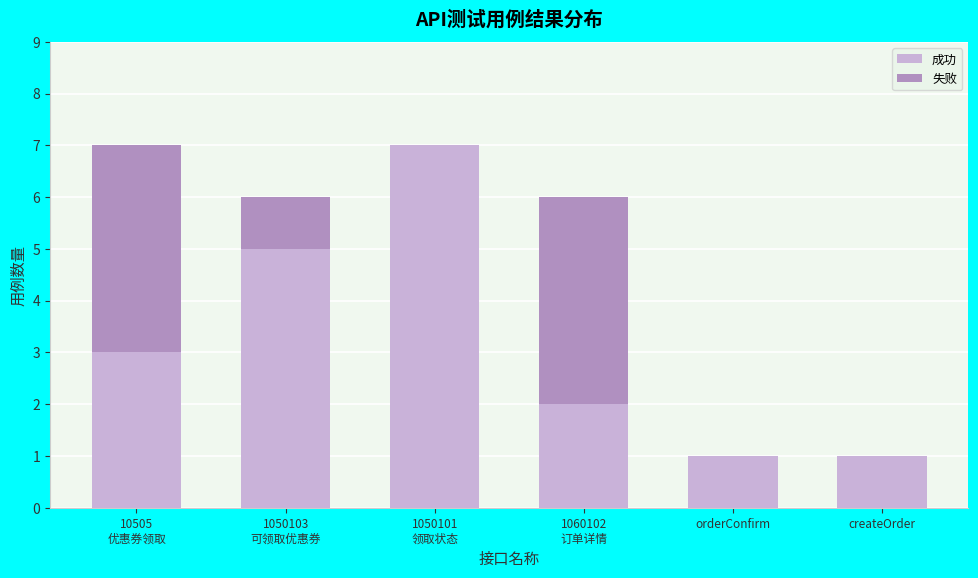

What is the sum of all 成功 values?

19